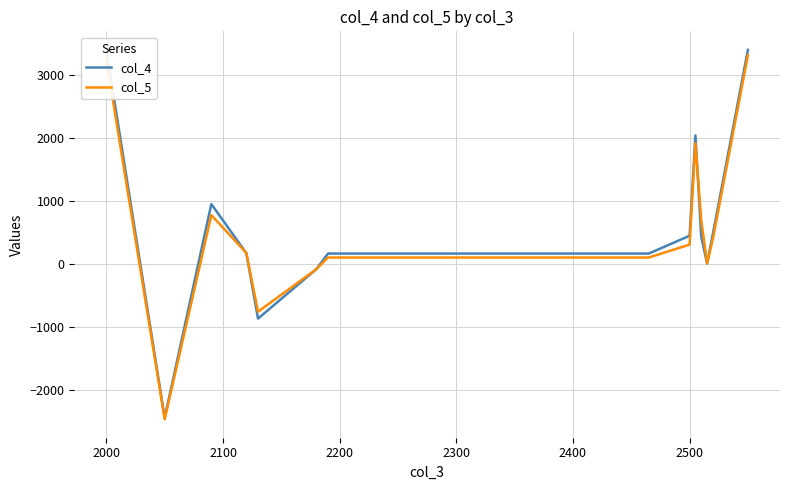

What is the minimum value for col_4?

-2446